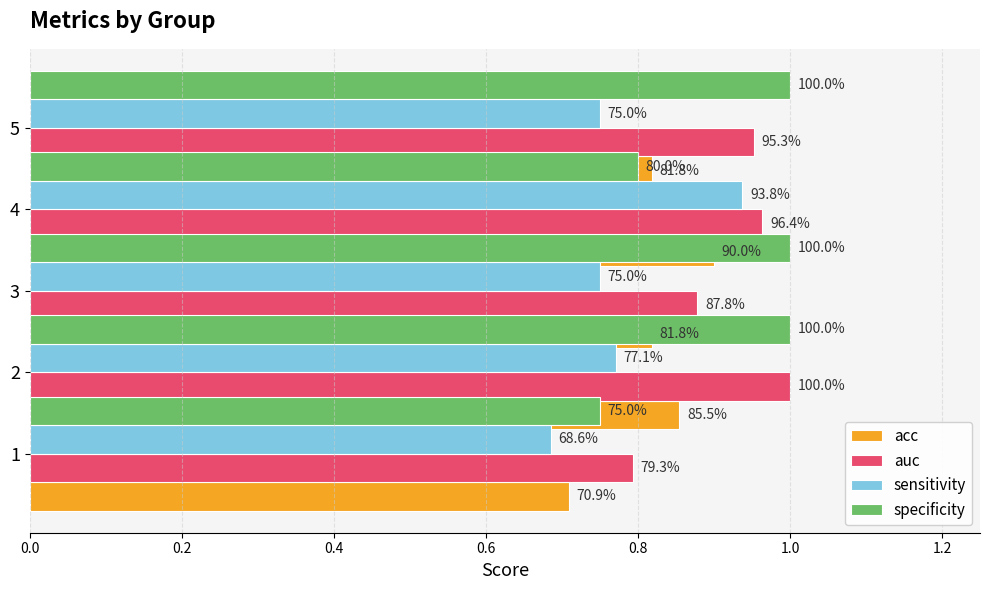

What is the smallest value displayed?

0.7